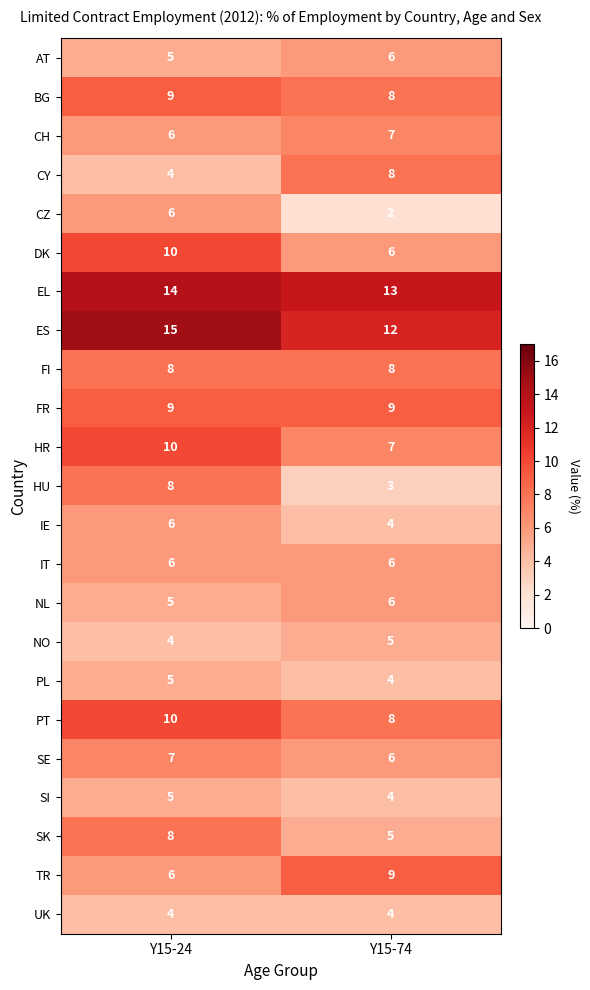

True or false: PT has a value of 14 at Y15-24.

False